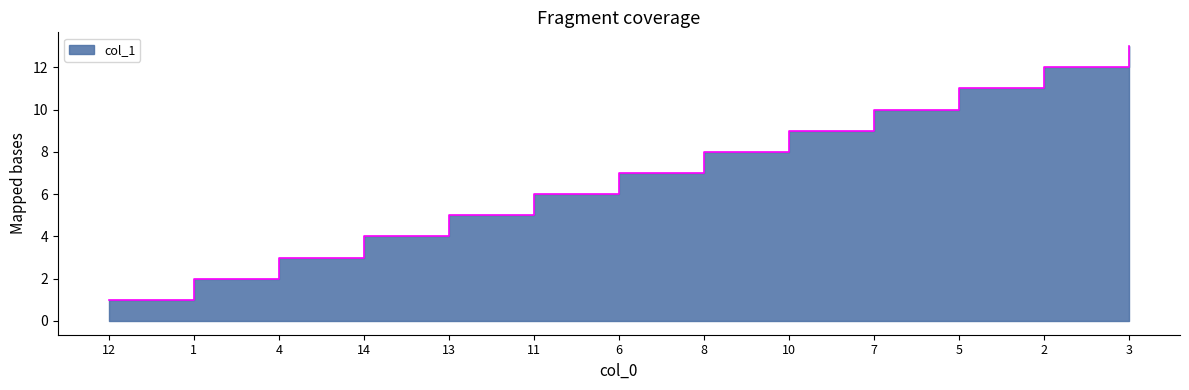

What is the label of the 8th point from the right?

11